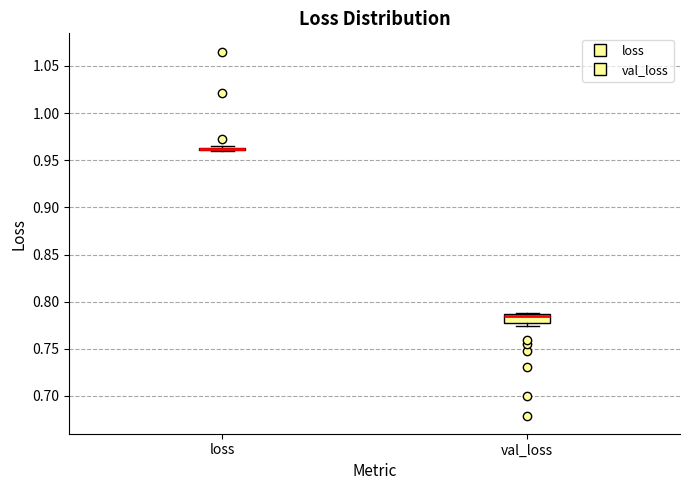

Reading left to right, transcribe this box plot: for each box, give where its median line is, the range the box spans, and where its two whiskers end, as read against the y-axis. The values are not printed on the chart, so give them approximately, as read against the axis.

loss: box collapsed to a line at 0.960, whiskers 0.960 to 0.965
val_loss: median 0.785 (drawn on the box's upper edge), box 0.775 to 0.785, whiskers 0.775 (just below the box's lower edge) to 0.790